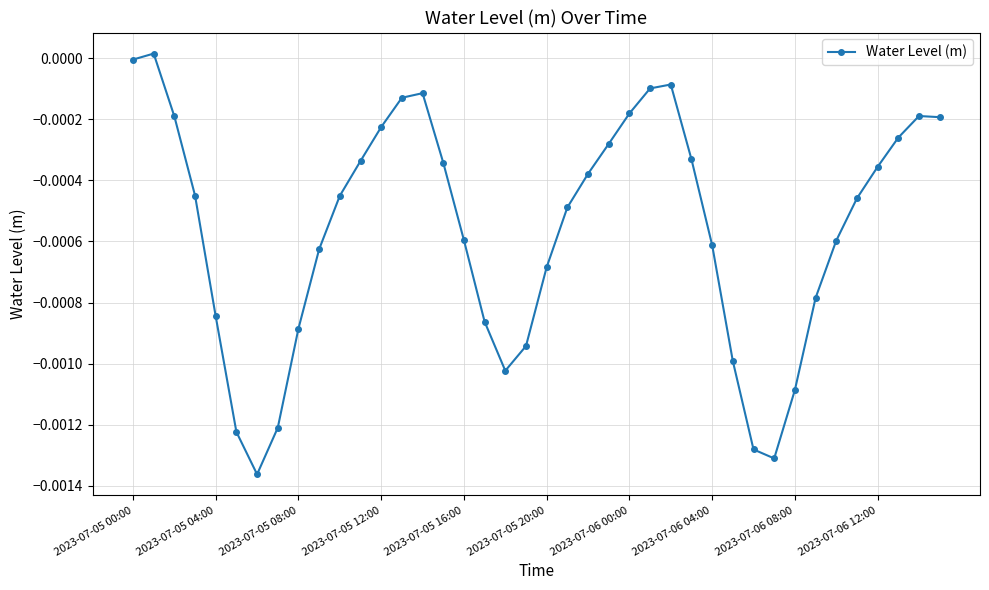

How many interior local valleys (lower than both neighbors) does the data have?

3